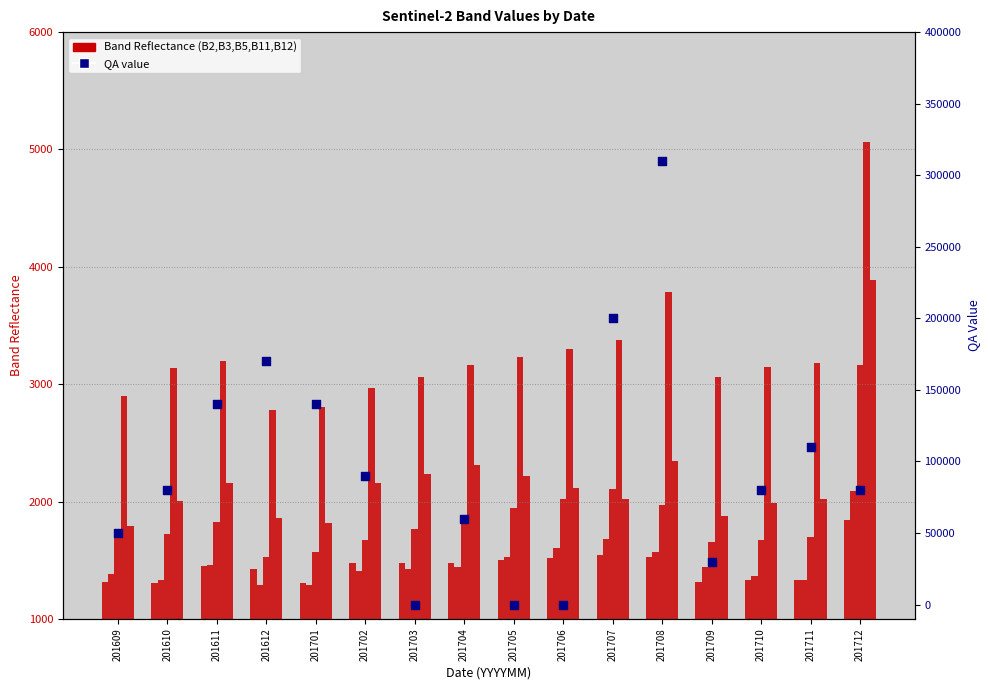

Is the value of B2 at 201704 greater than the value of B5 at 201702?

No